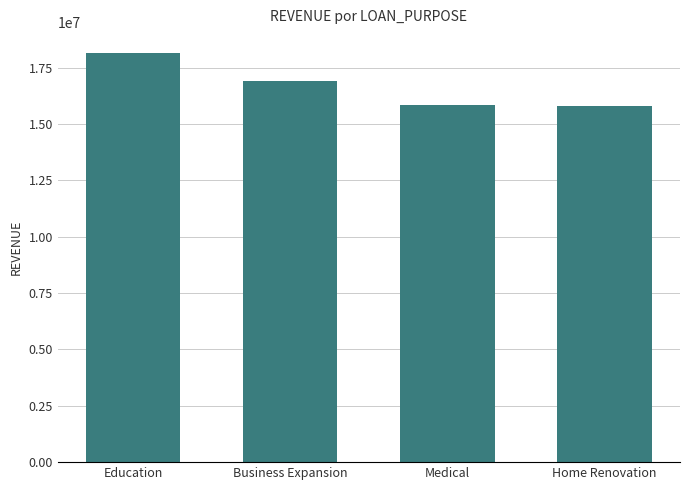

Approximately how many times larger is the value at Education compared to Home Renovation?

1.2